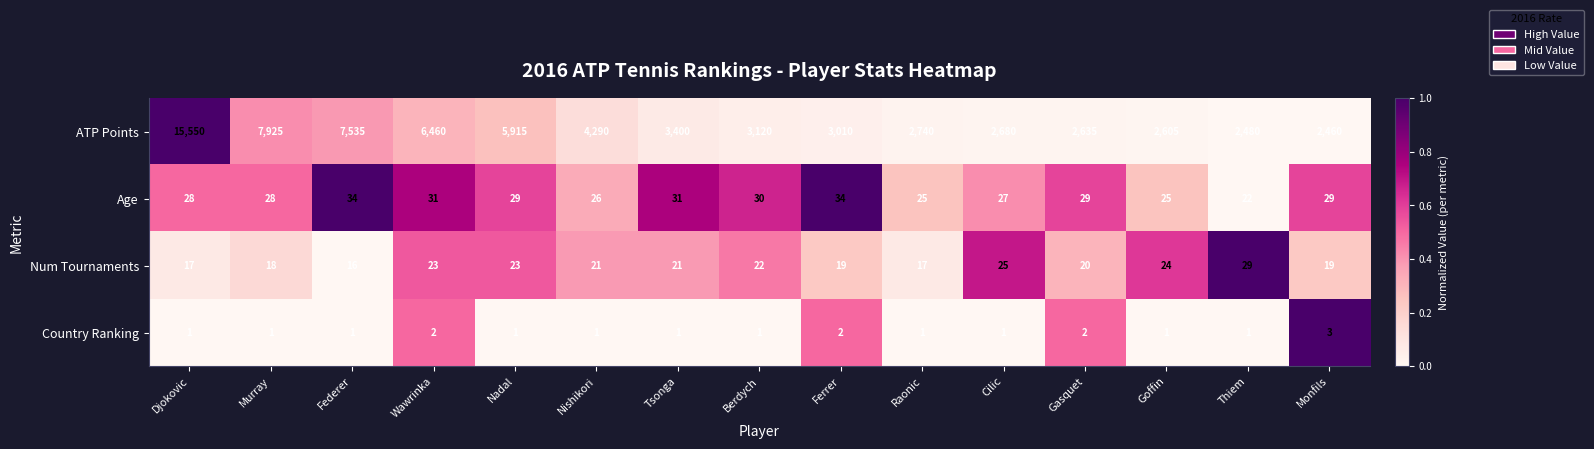

Is the value of ATP Points at Raonic greater than the value of Age at Wawrinka?

Yes